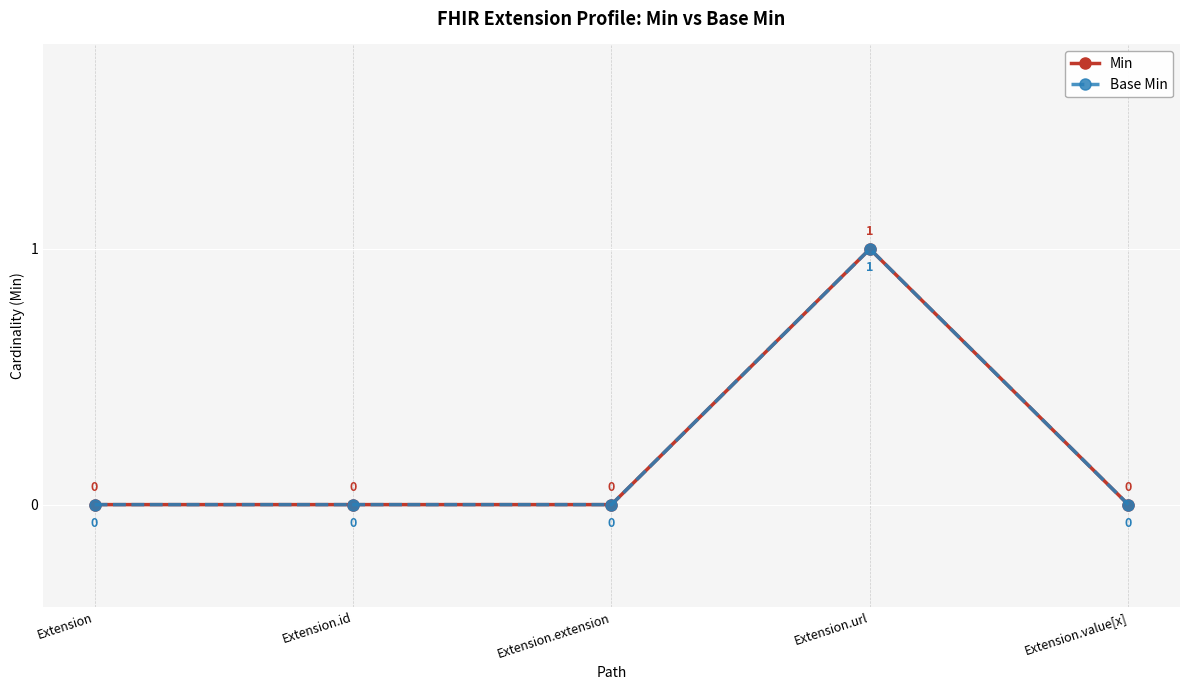

True or false: Base Min and Min cross at least once.

False